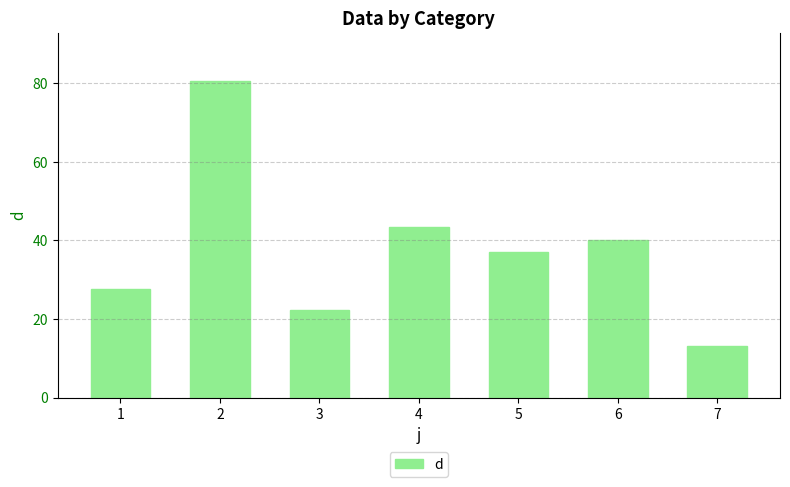

How many categories are shown in the chart?

7